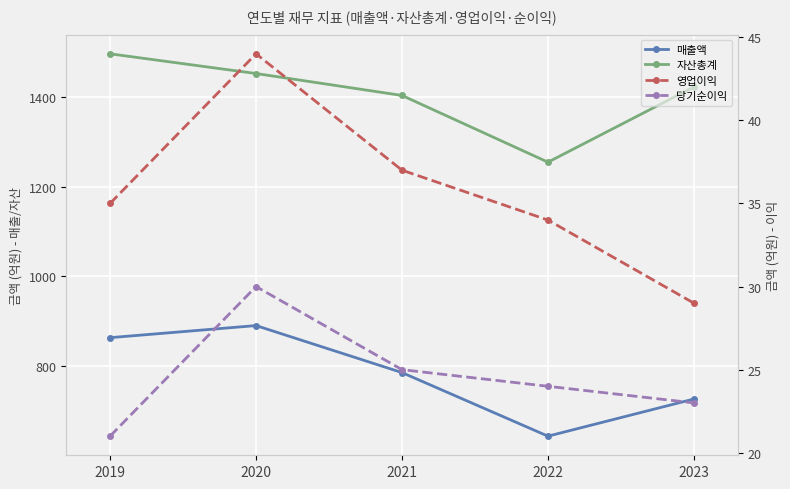

Reading left to right, what are all the values shown in this chart?

매출액: 863	890	785	643	726
자산총계: 1497	1453	1404	1255	1423
영업이익: 35	44	37	34	29
당기순이익: 21	30	25	24	23